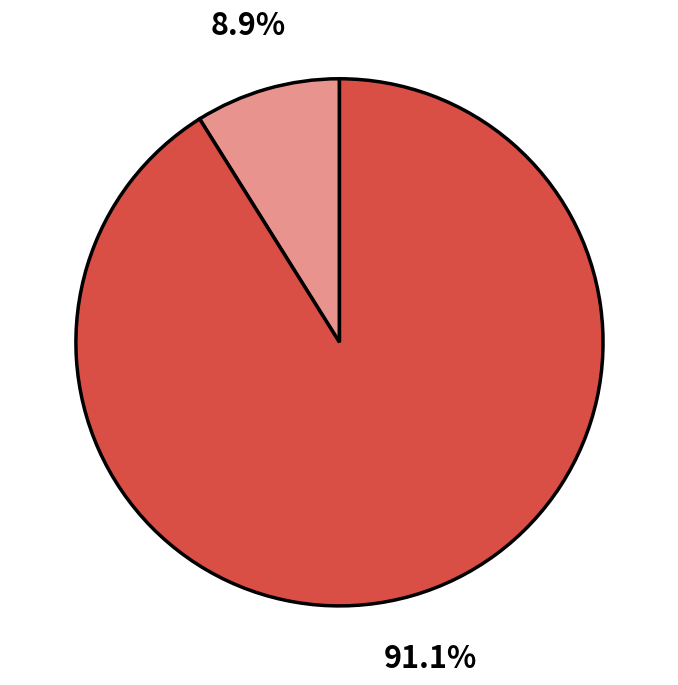

Does any single category account for the majority?

Yes